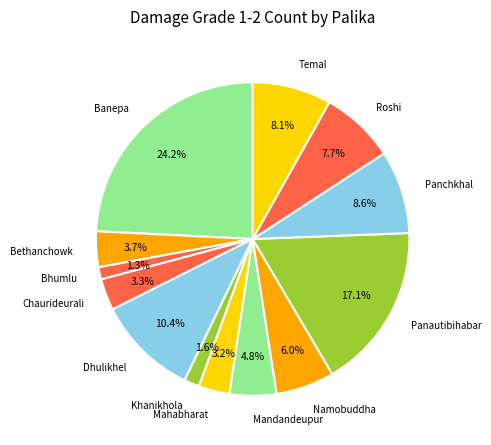

What percentage is the Banepa slice, to the nearest percent?

24%